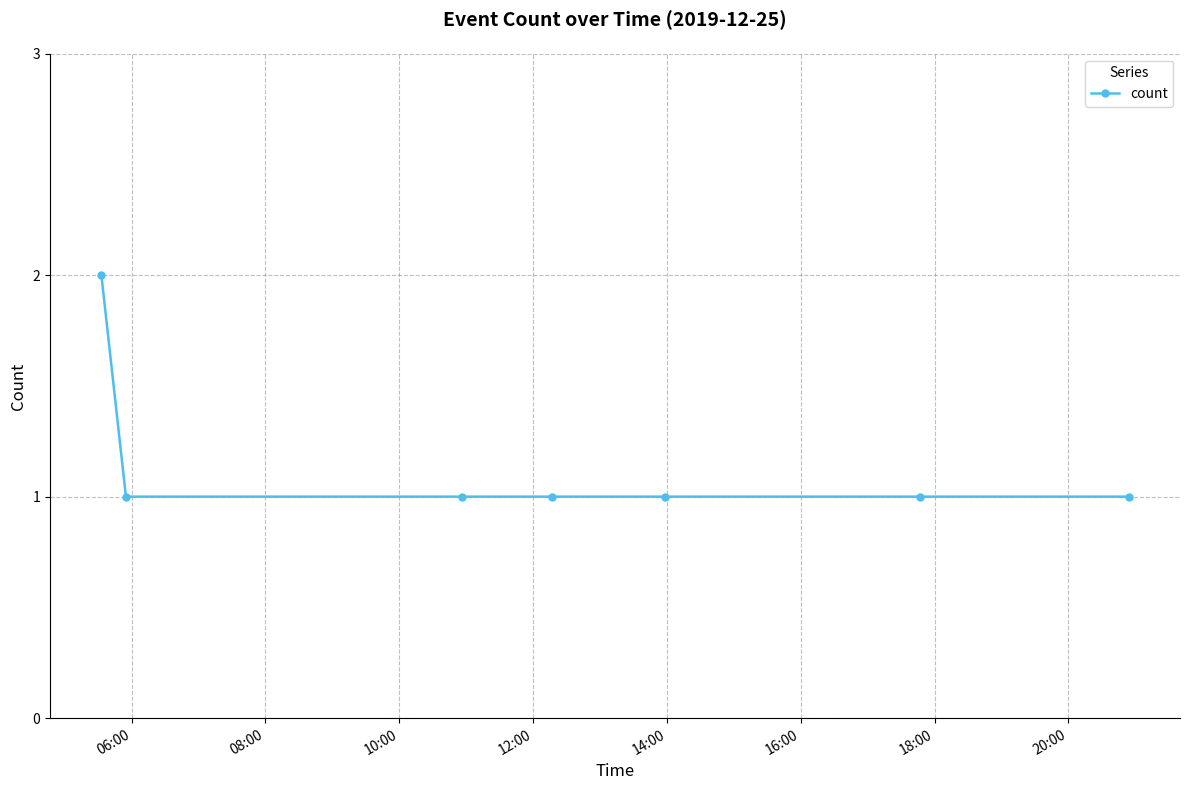

What is the value of the 6th point from the left?

1